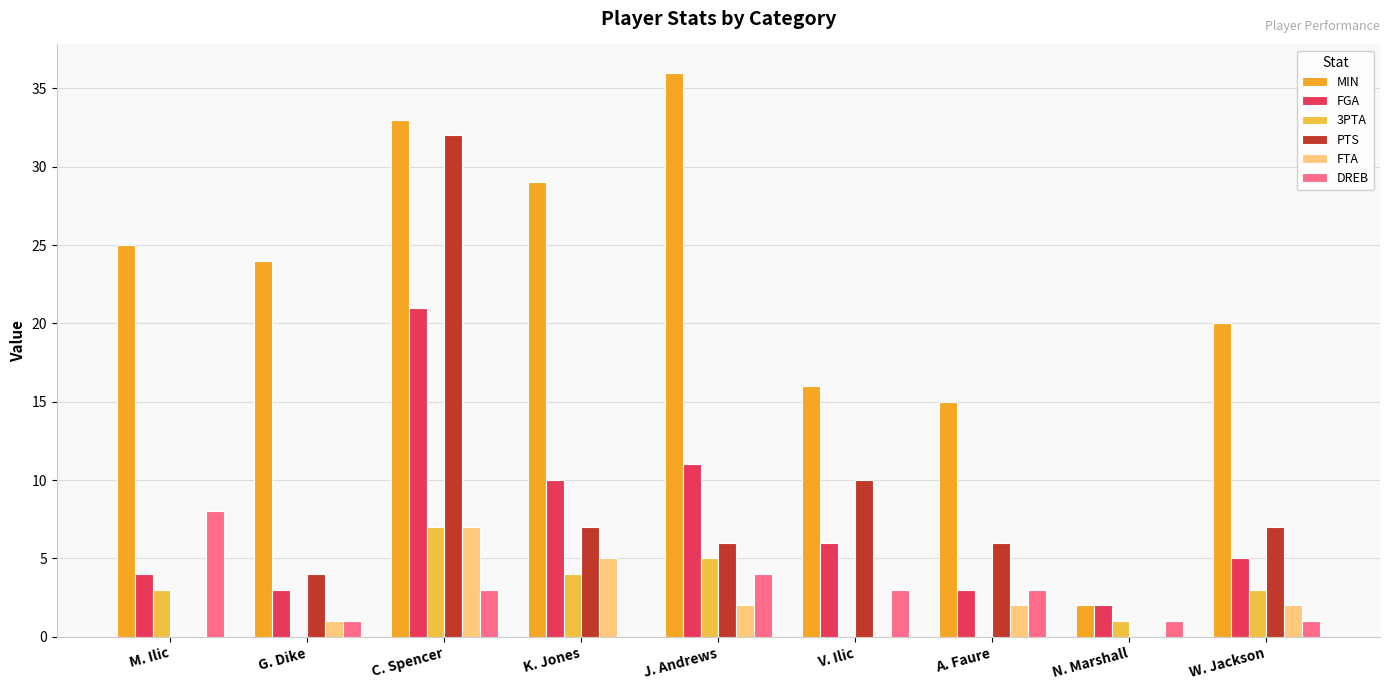

The value of DREB at C. Spencer is 3. True or false?

True